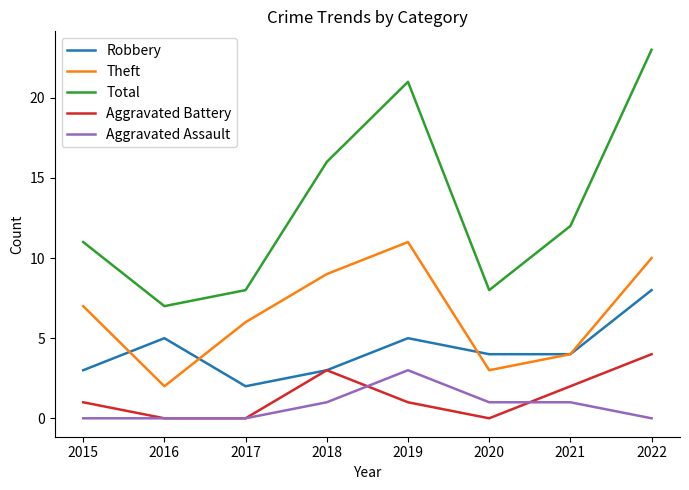

Is it true that Total equals 11 at 2019?

False